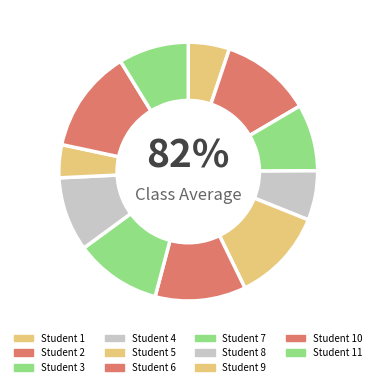

Rank the categories by value from highest to lowest.

10, 5, 2, 6, 7, 8, 11, 3, 4, 1, 9